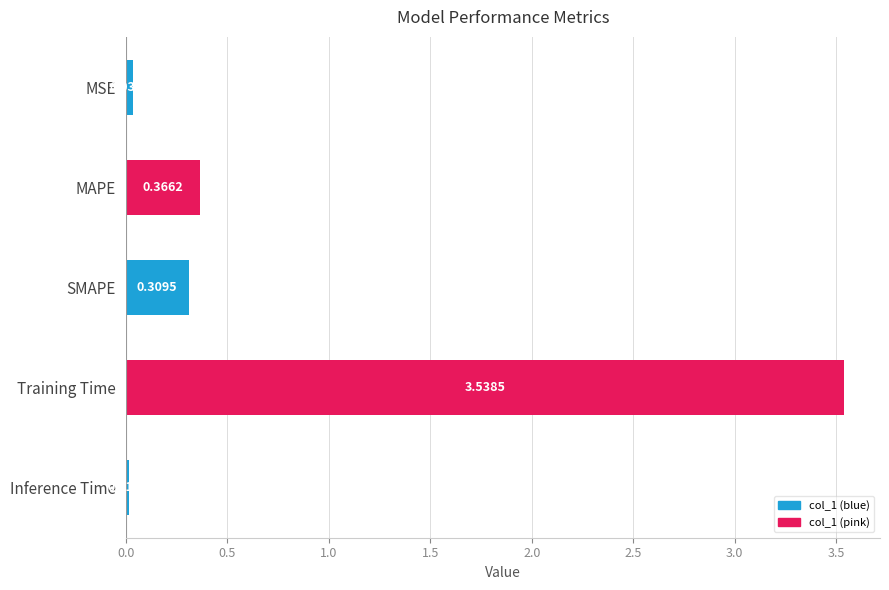

List the labels in order of value, smallest first.

Inference Time, MSE, SMAPE, MAPE, Training Time